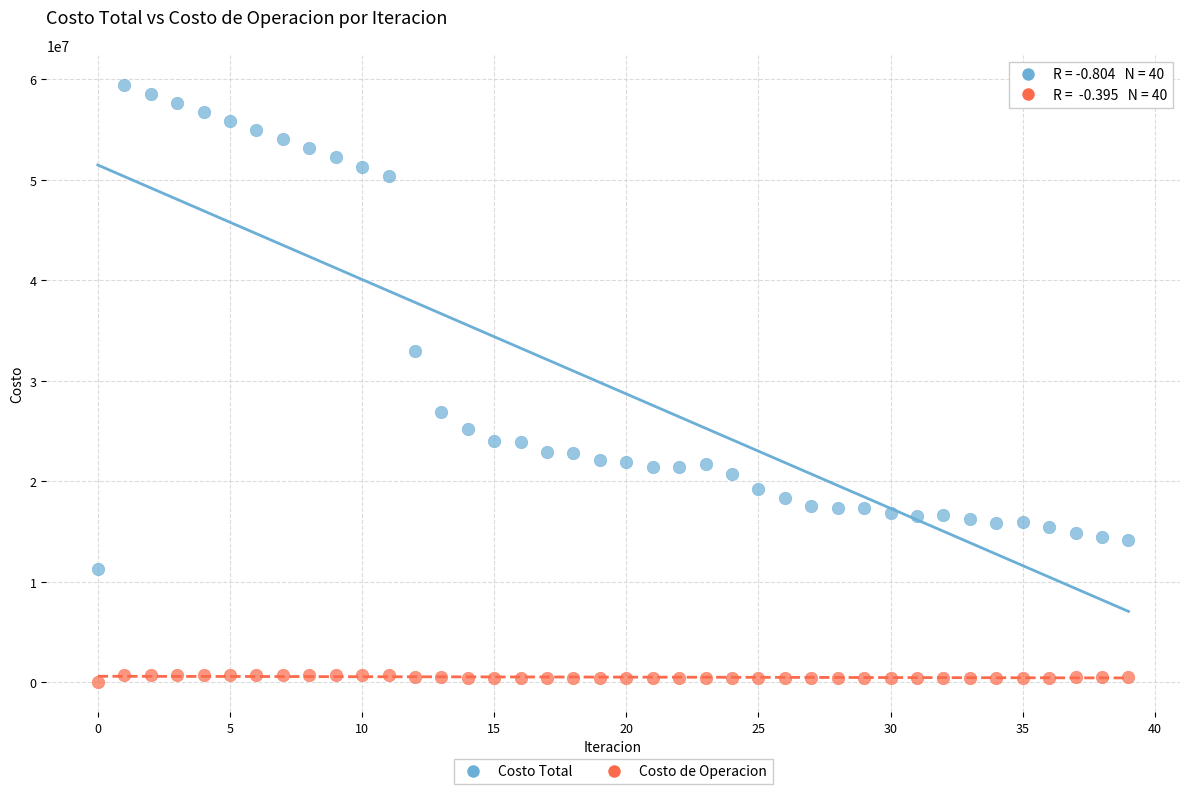

Which series reaches the minimum Y coordinate?

Costo de Operacion